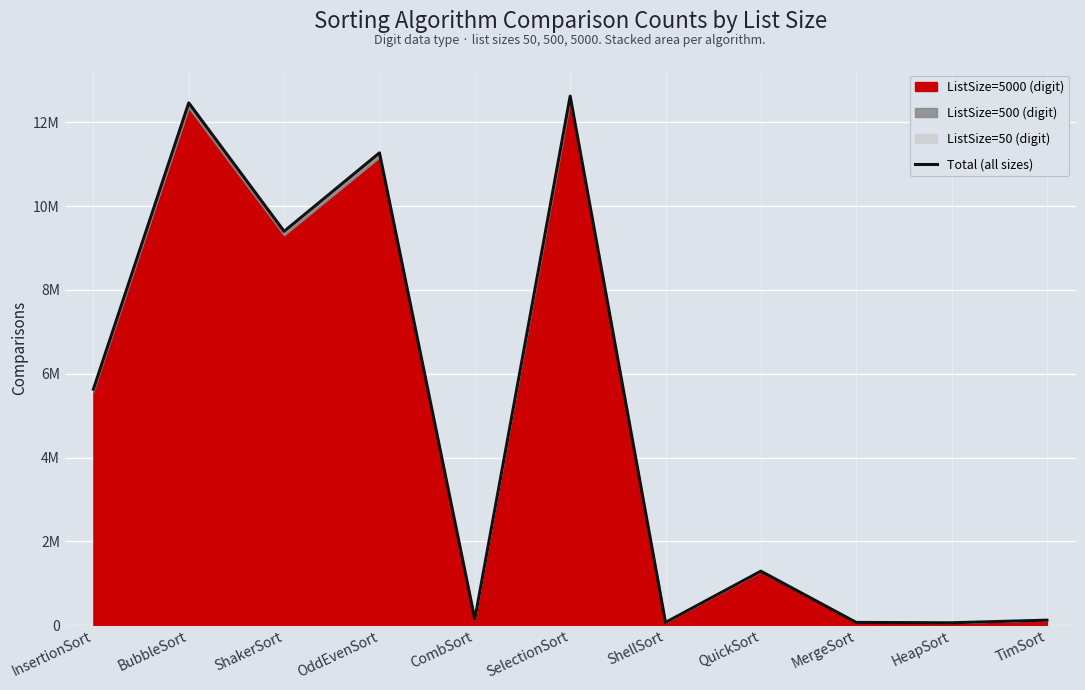

What is the average value?

4829615